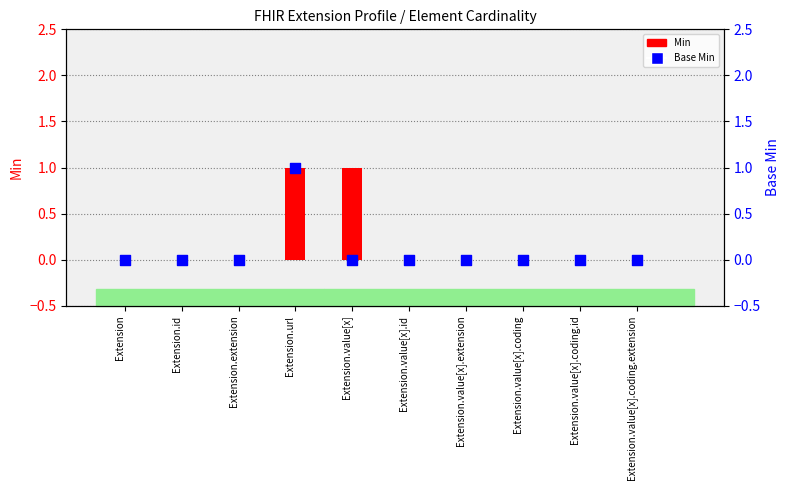

At which category is the sum across all series the highest?

Extension.url